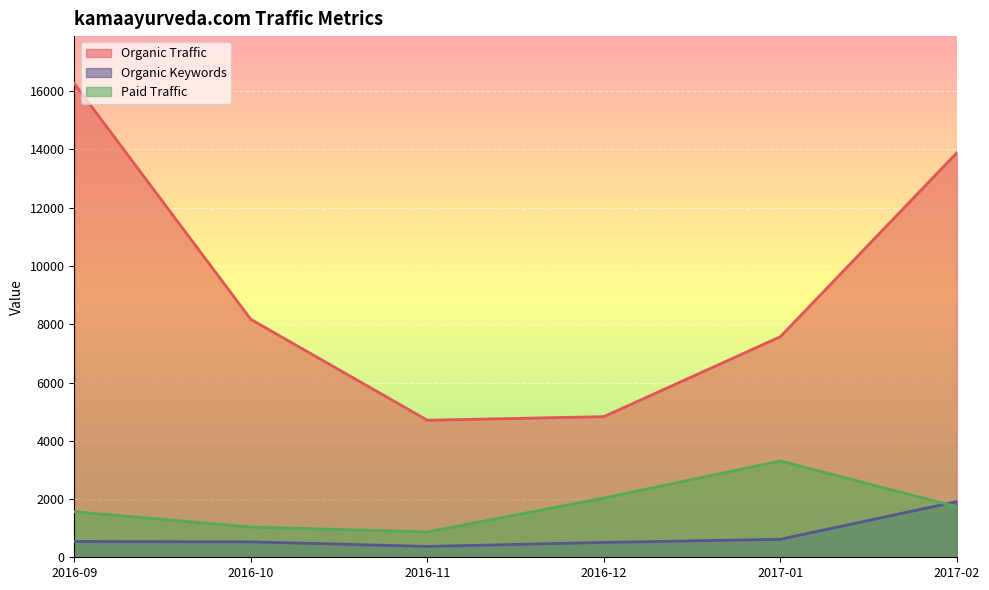

How many values in the Organic Keywords series exceed 543?

2